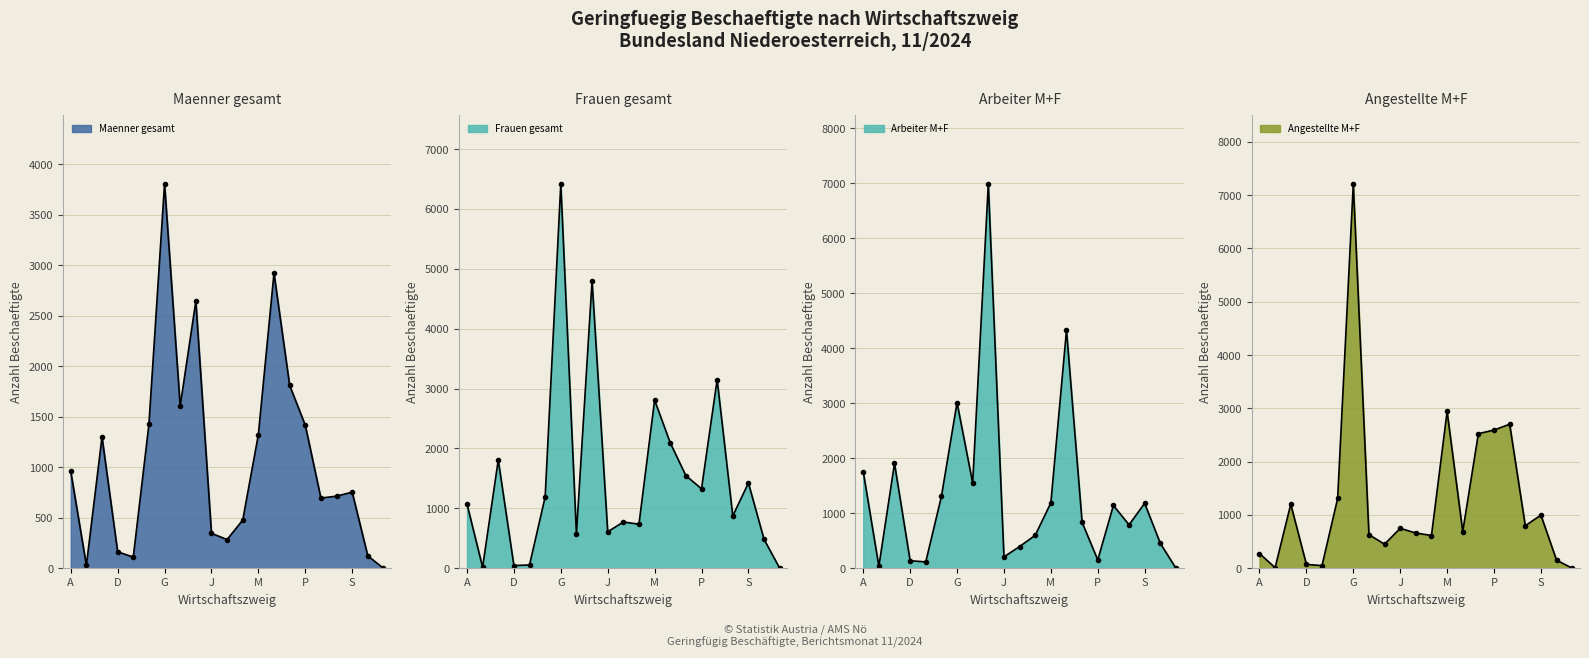

Does the chart have visible grid lines?

Yes